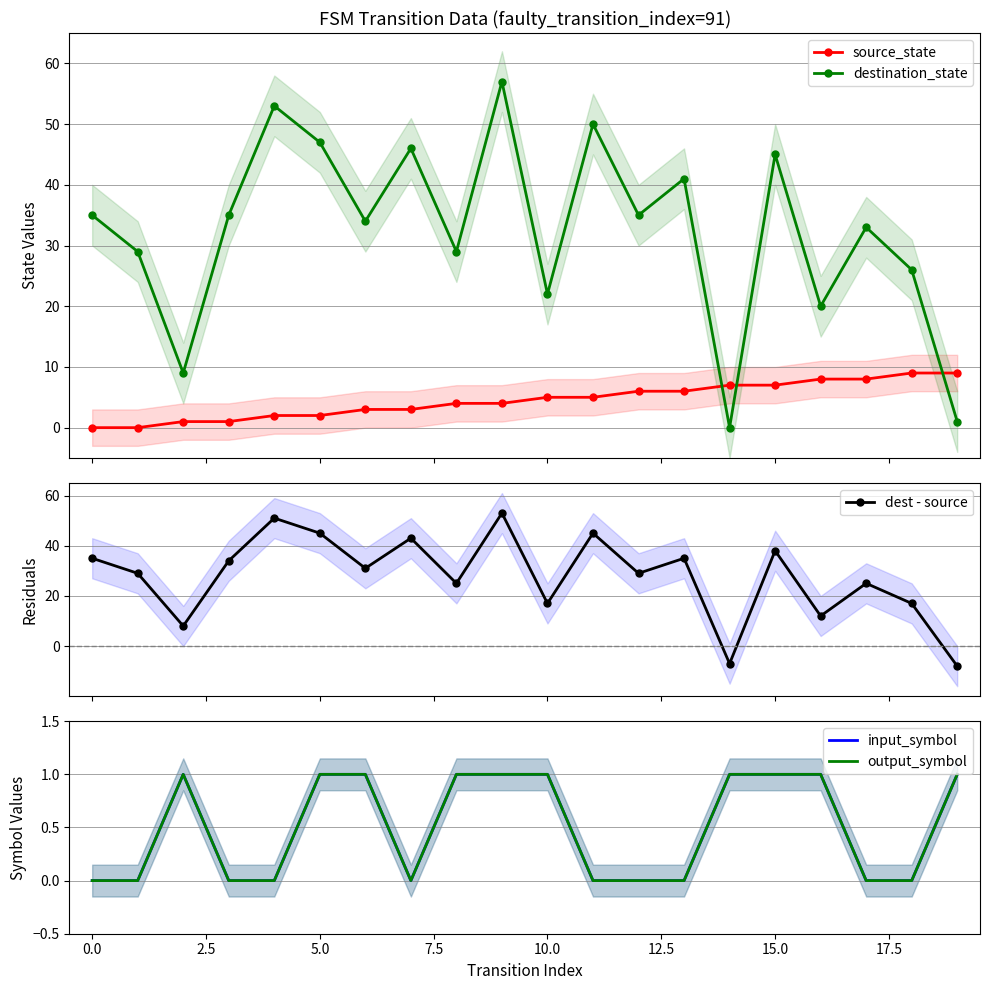

What is the smallest value displayed?

-8